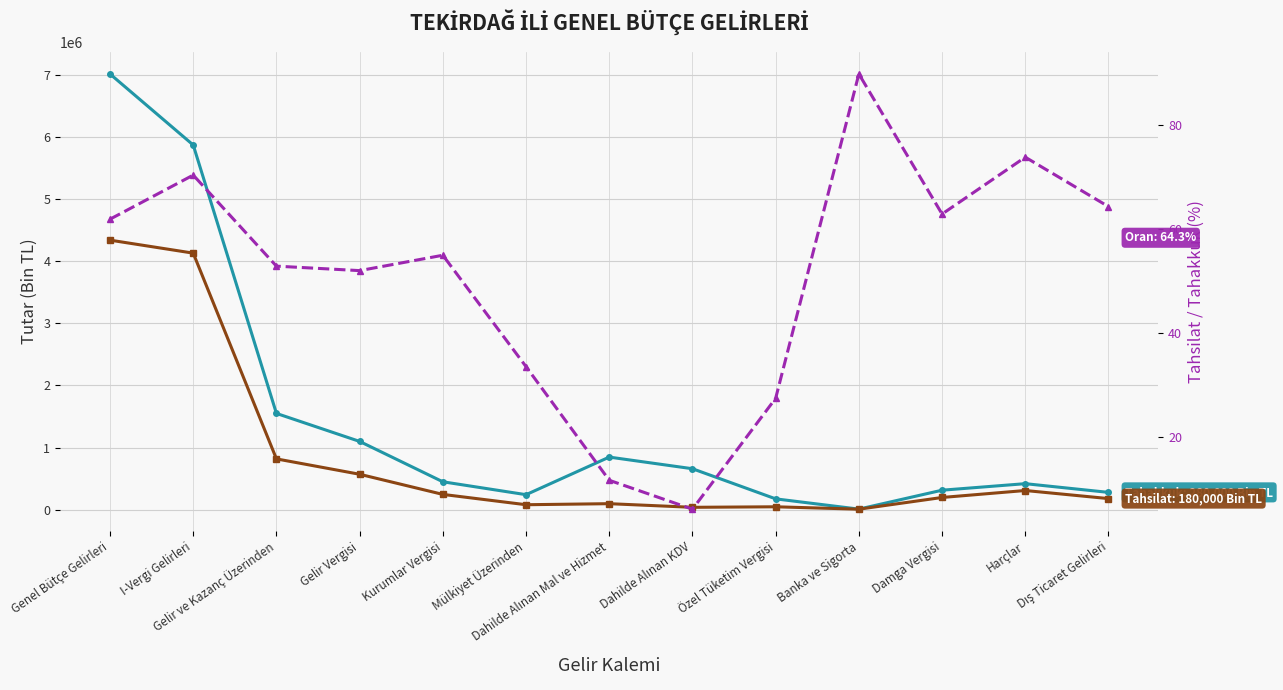

Between Kurumlar Vergisi and Damga Vergisi, which series saw the biggest shift?

Tahakkuk (Bin TL)